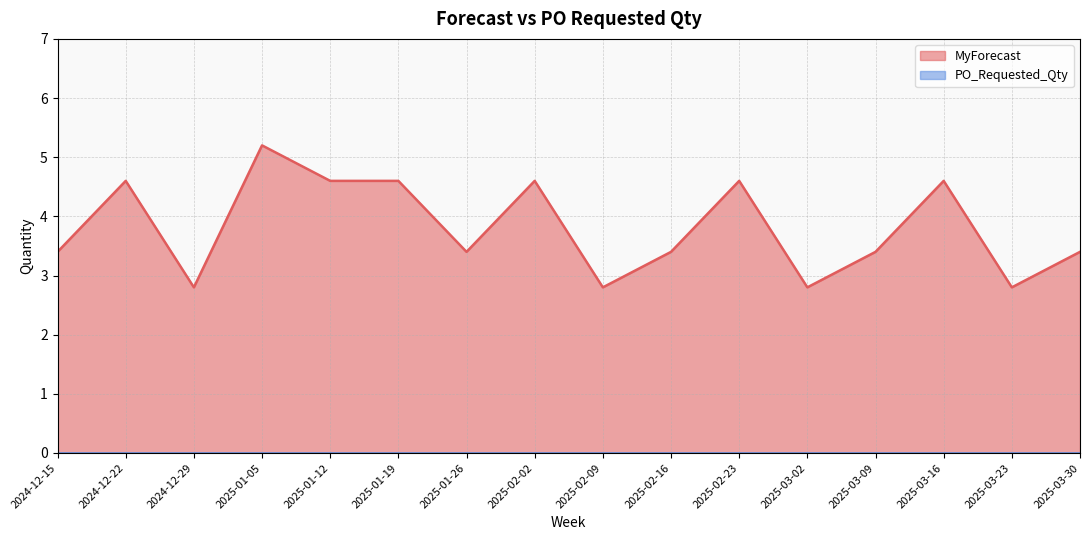

Which category has the highest value across all series?

2025-01-05